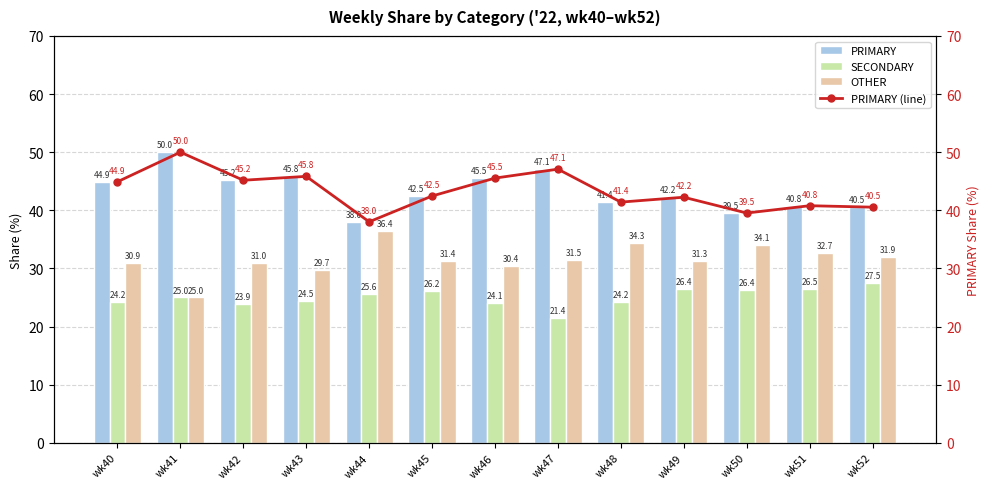

At which label does SECONDARY first exceed 25?

wk44